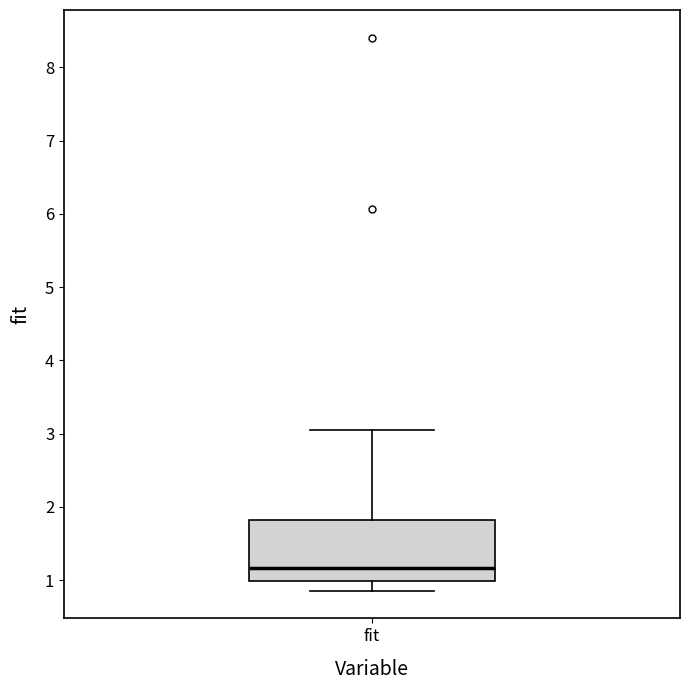

Transcribe this box plot: give where the median line is, the range the box spans, and where the two whiskers end, as read against the y-axis. The values are not printed on the chart, so give them approximately, as read against the axis.

median 1.2, box 1.0 to 1.8, whiskers 0.9 to 3.0